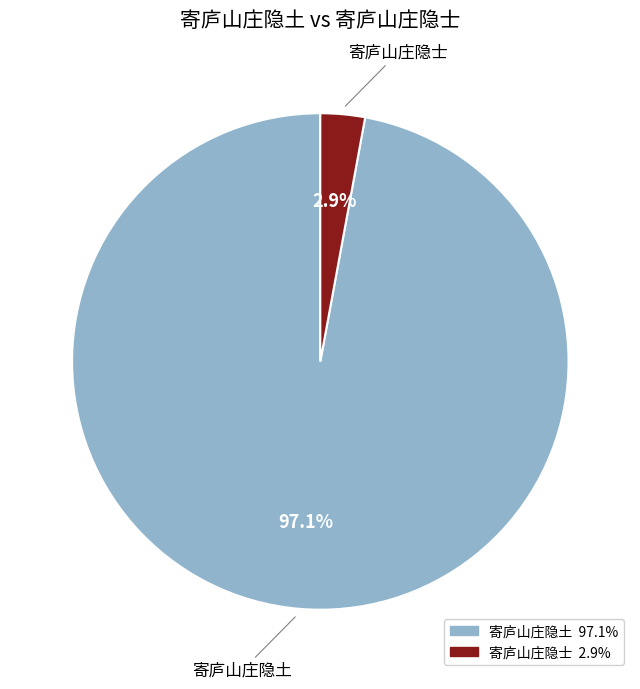

What portion of the pie excludes 寄庐山庄隐士?

97.1%